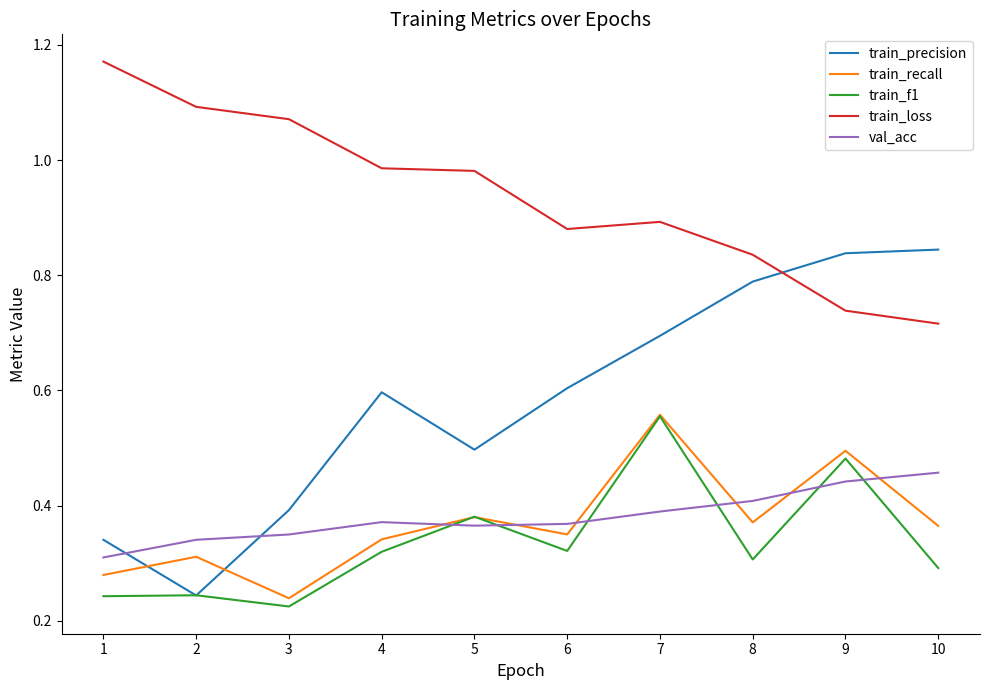

Which series has the largest range (max minus min)?

train_precision